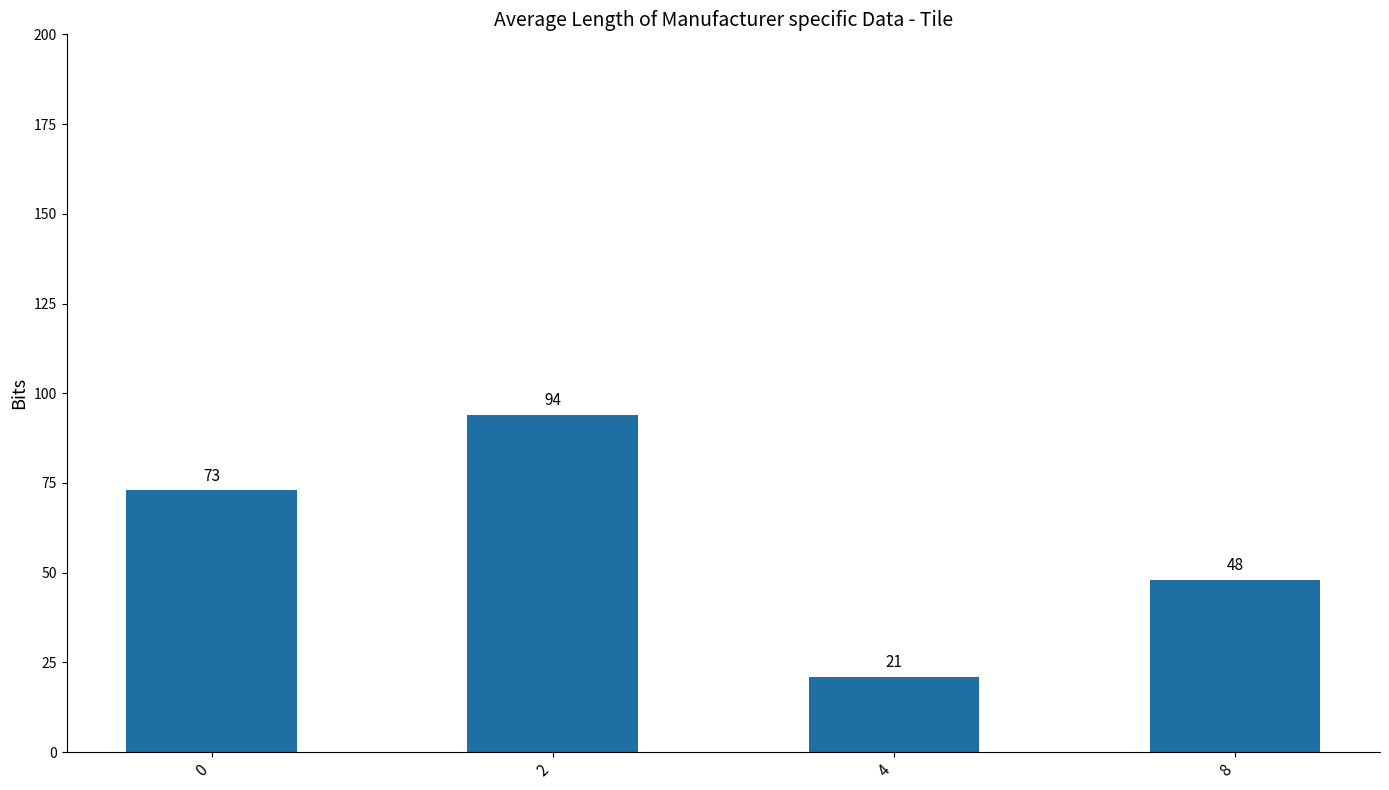

What is the change in value from 2 to 8?

-46